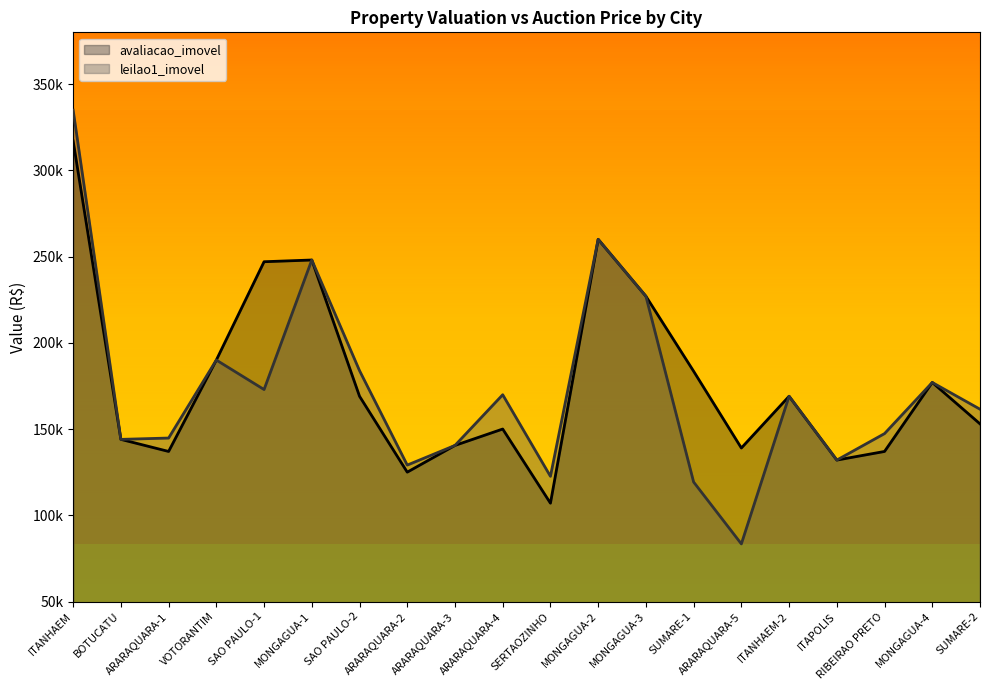

Which has a higher value, MONGAGUA-4 or SAO PAULO-1?

SAO PAULO-1